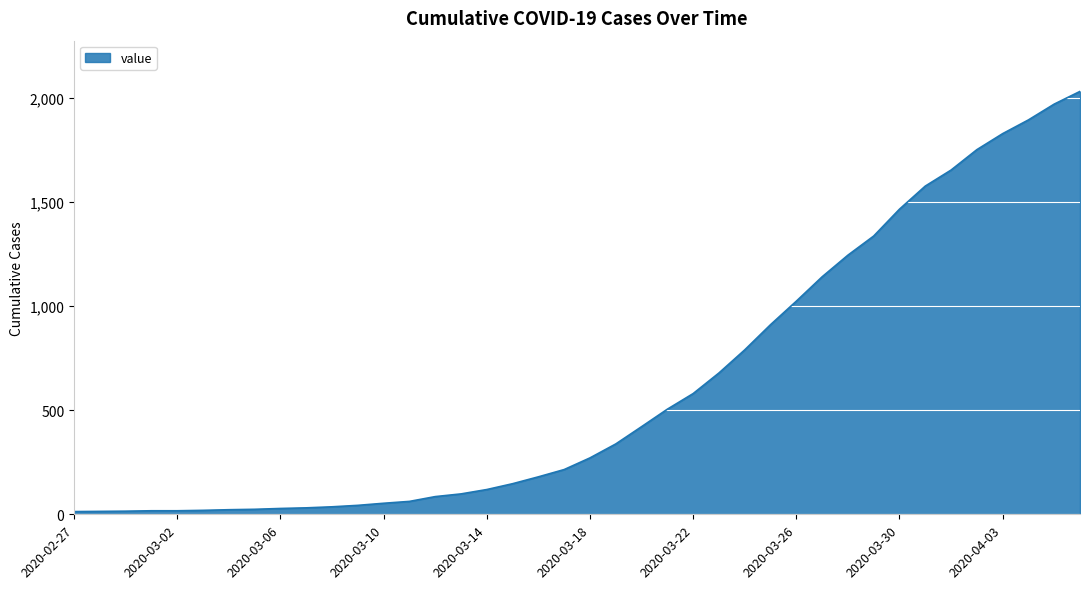

What is the maximum value shown in the chart?

2032